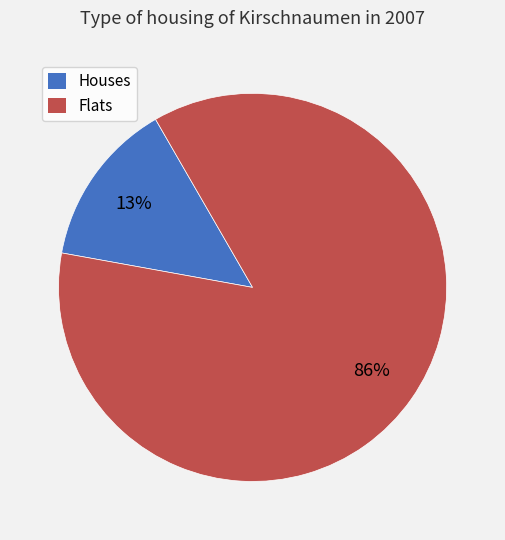

Does 4 represent more than half of the total?

No